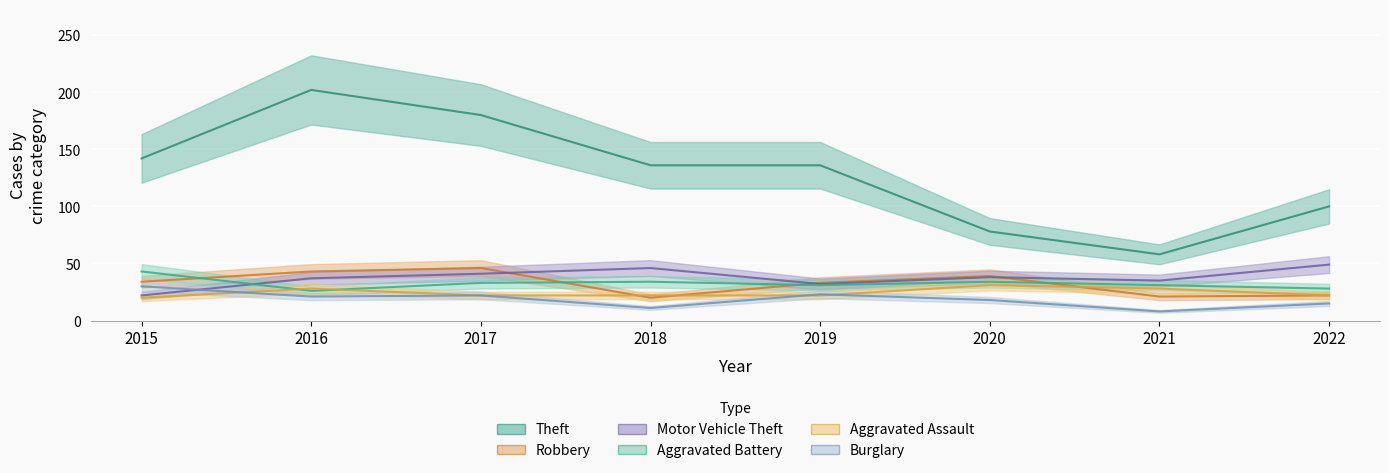

Reading left to right, transcribe all the data shown in this chart.

Theft: 2015=142	2016=202	2017=180	2018=136	2019=136	2020=78	2021=58	2022=100
Robbery: 2015=34	2016=43	2017=46	2018=20	2019=33	2020=39	2021=21	2022=22
Motor Vehicle Theft: 2015=22	2016=37	2017=41	2018=46	2019=32	2020=38	2021=35	2022=49
Aggravated Battery: 2015=43	2016=26	2017=33	2018=34	2019=31	2020=34	2021=31	2022=28
Aggravated Assault: 2015=20	2016=28	2017=22	2018=22	2019=22	2020=31	2021=28	2022=22
Burglary: 2015=30	2016=21	2017=22	2018=11	2019=23	2020=18	2021=8	2022=15